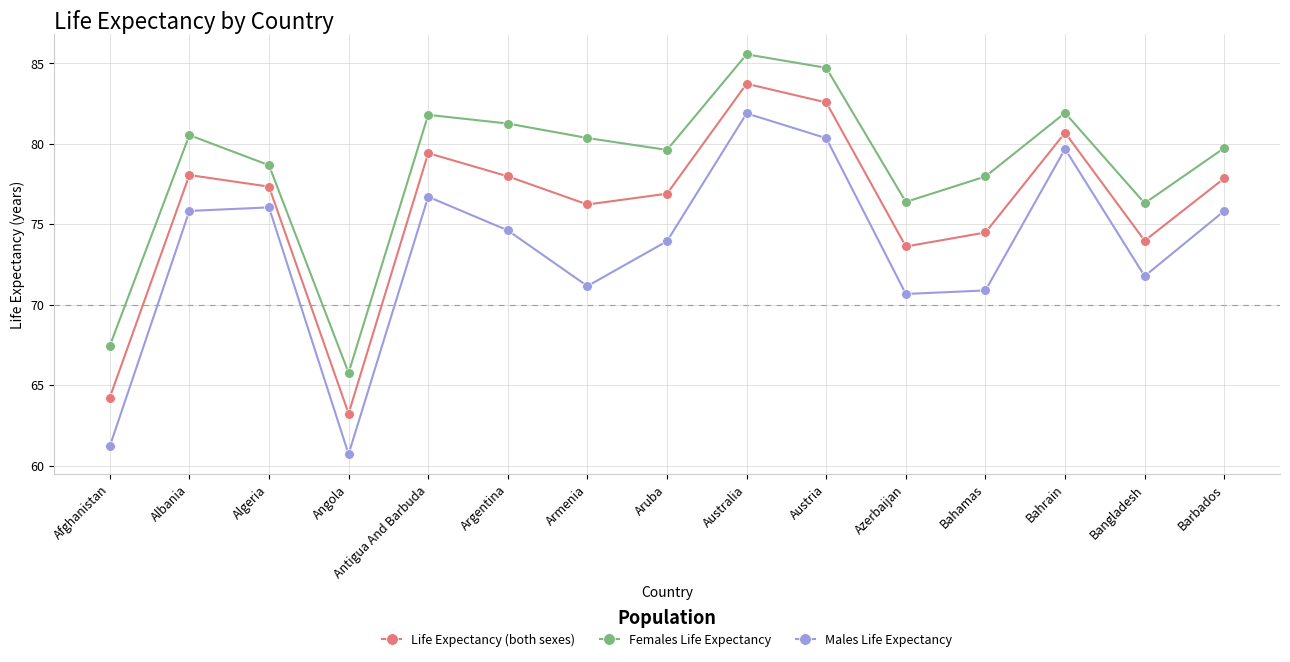

What is the spread (max minus min) of values at Bangladesh?

4.5